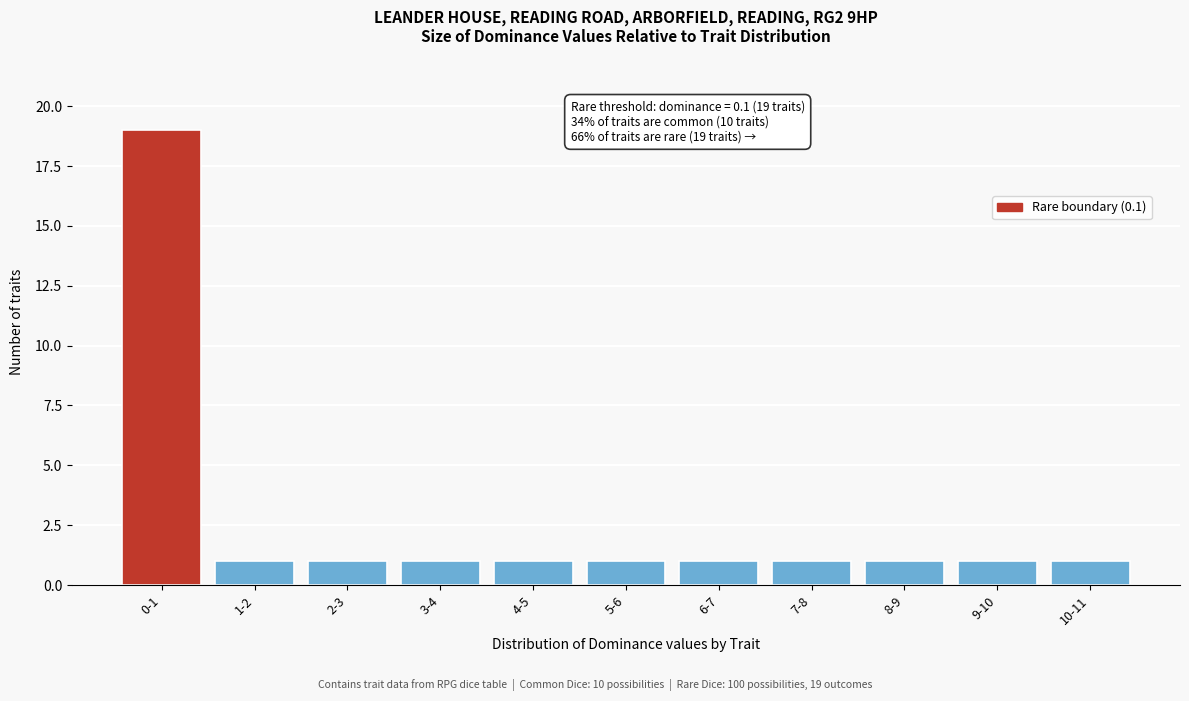

Reading left to right, list all the values displayed in this chart.

19	1	1	1	1	1	1	1	1	1	1